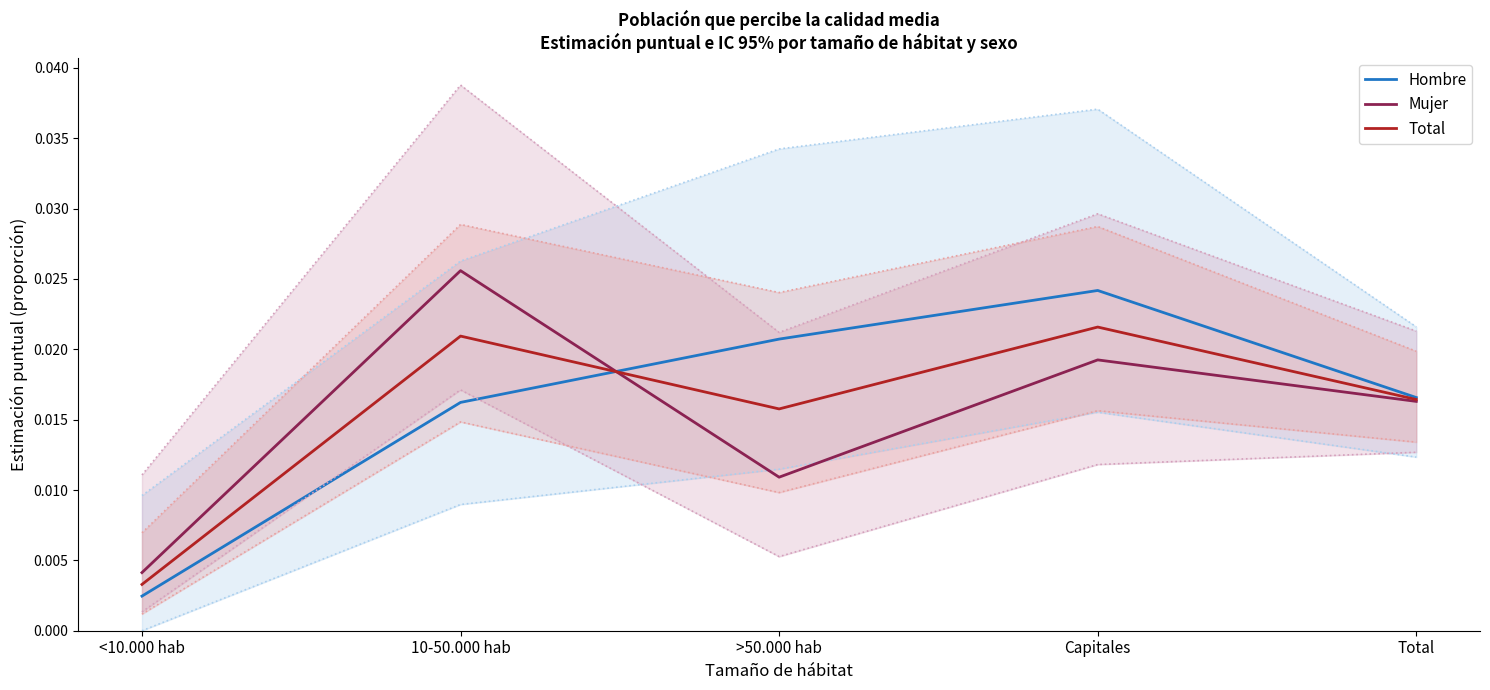

Which category has the lowest value in the Total series?

<10.000 hab